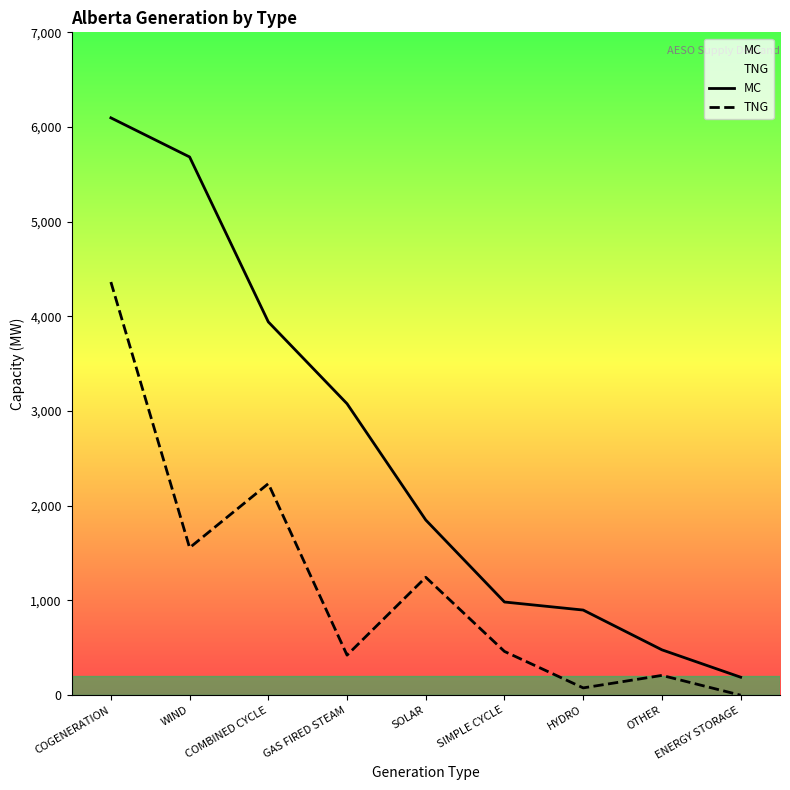

Which series has the largest total across all categories?

MC